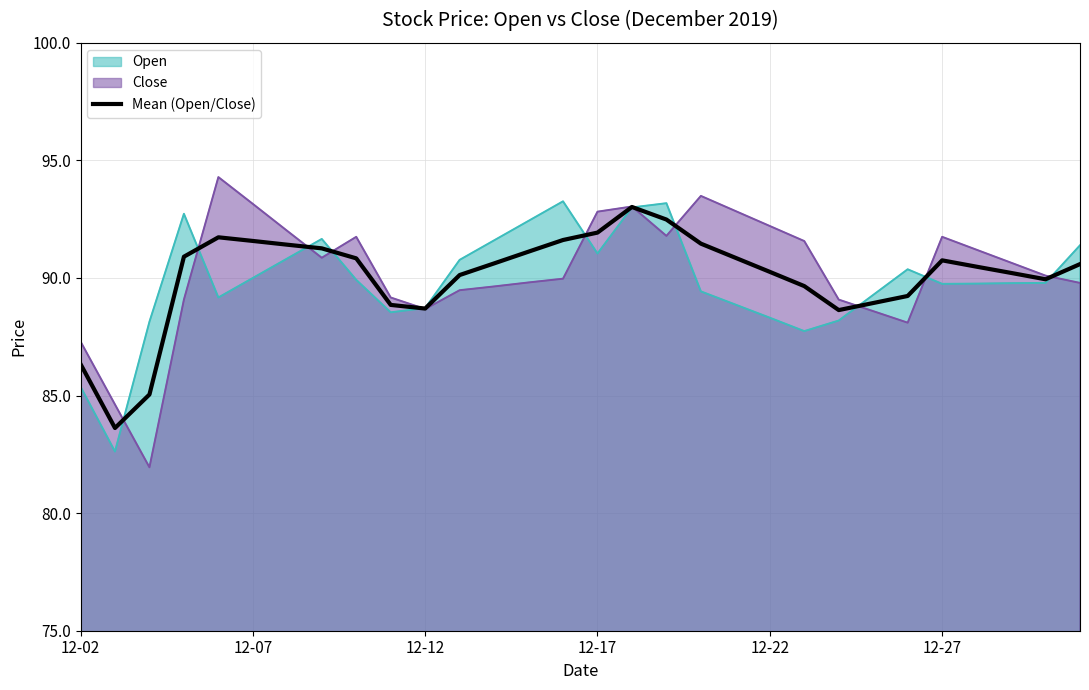

The value of Close at 12-12 is 88.7. True or false?

True